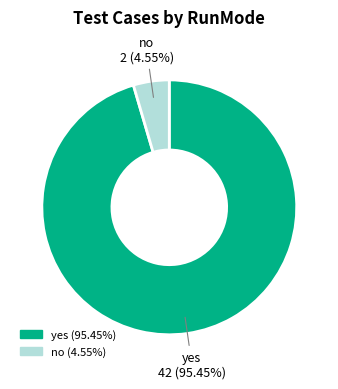

Is there a majority slice in this chart?

Yes